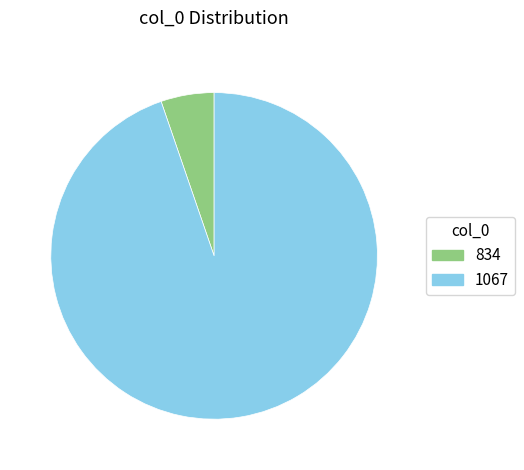

Does any single category account for the majority?

Yes